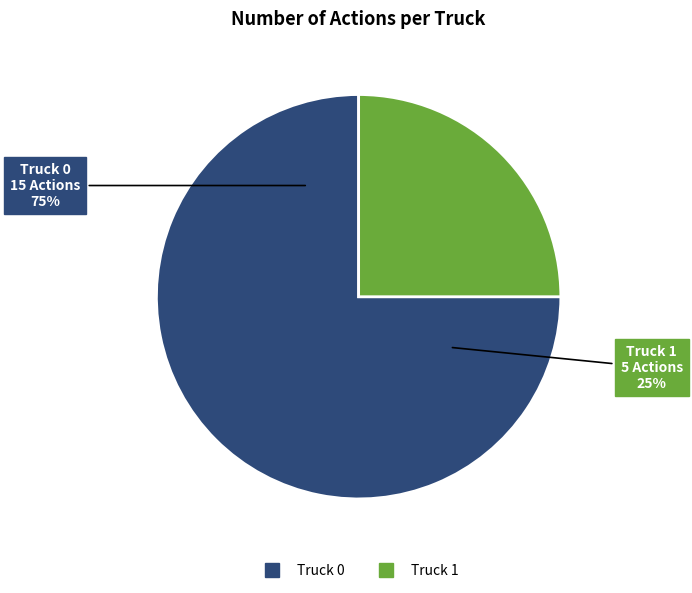

Which slice is the smallest?

Truck 1